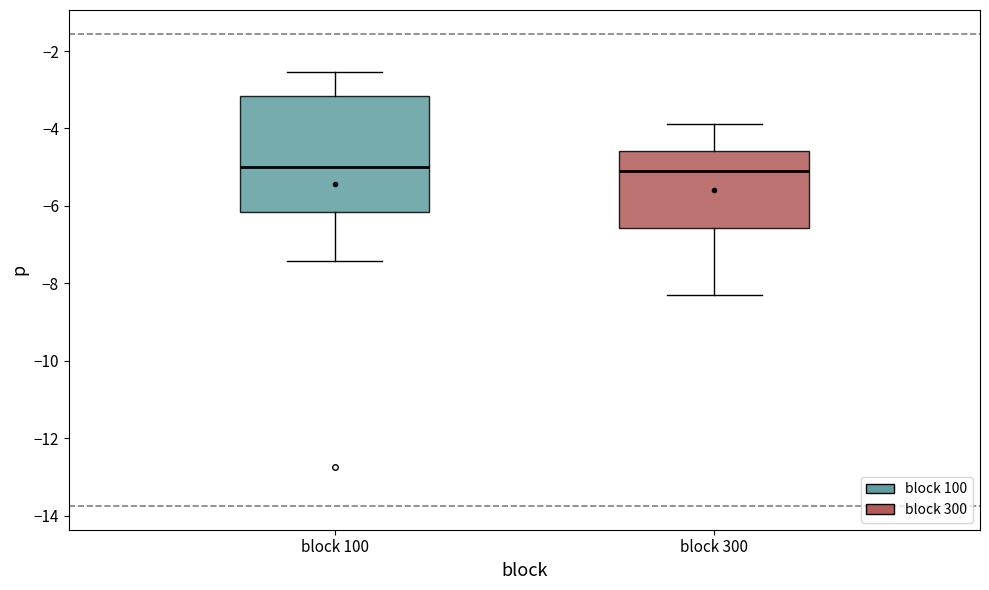

Reading left to right, read every box against the y-axis: the position of its median line, the range the box covers, and the ends of its whiskers. The values are not printed on the chart, so give them approximately, as read against the axis.

block 100: median -5.0, box -6.2 to -3.2, whiskers -7.4 to -2.6
block 300: median -5.2, box -6.6 to -4.6, whiskers -8.4 to -3.8